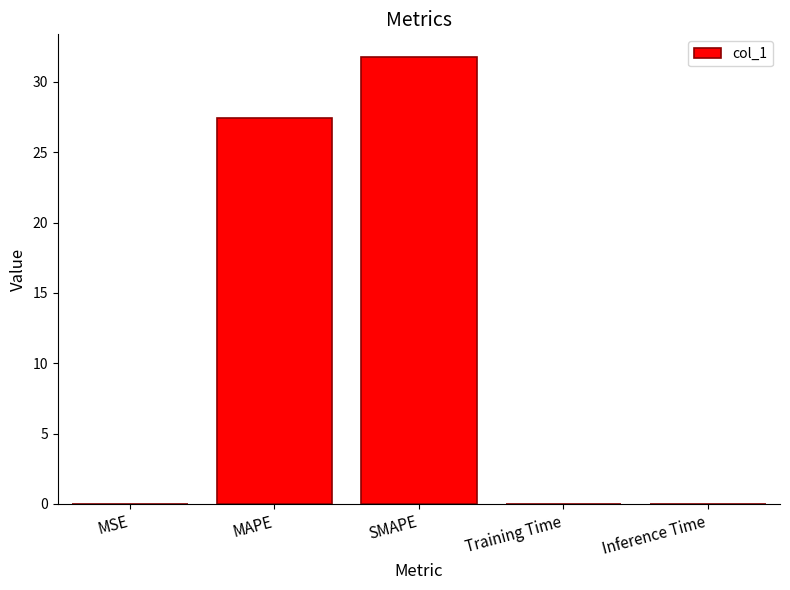

What is the difference between the values at MSE and SMAPE?

31.8